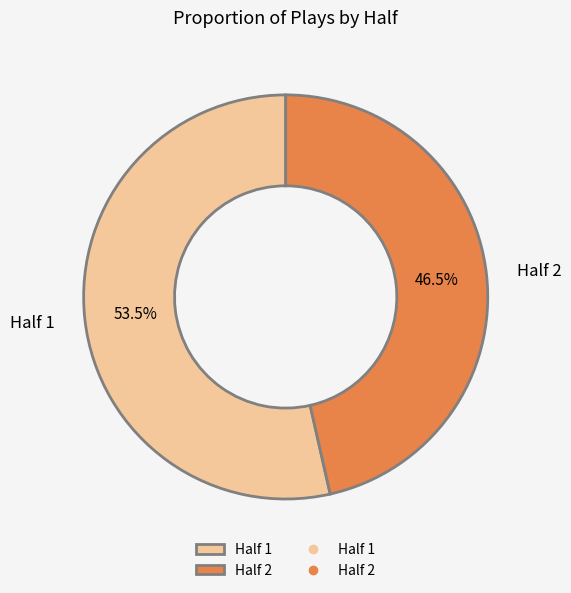

What percentage do Half 2 and Half 1 together represent?

100.0%